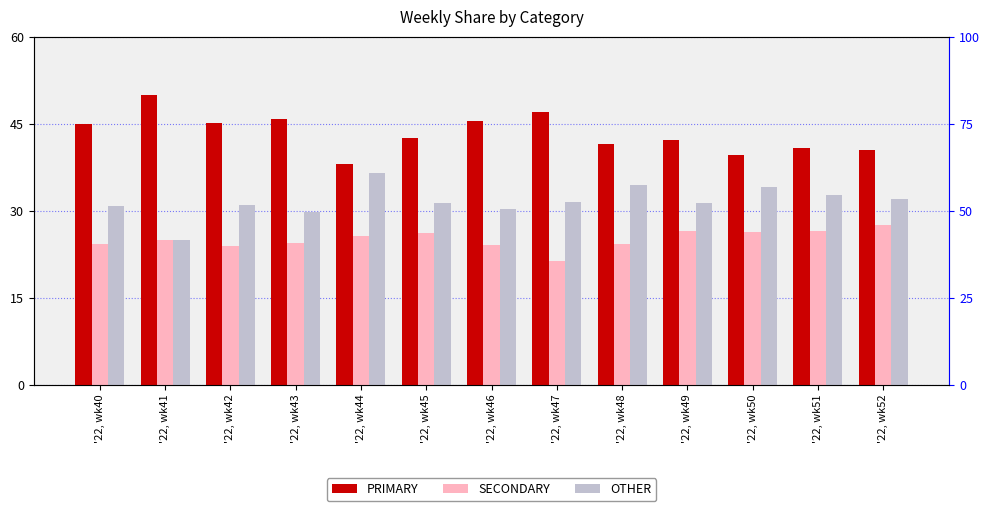

At which label does PRIMARY reach its minimum?

'22, wk44